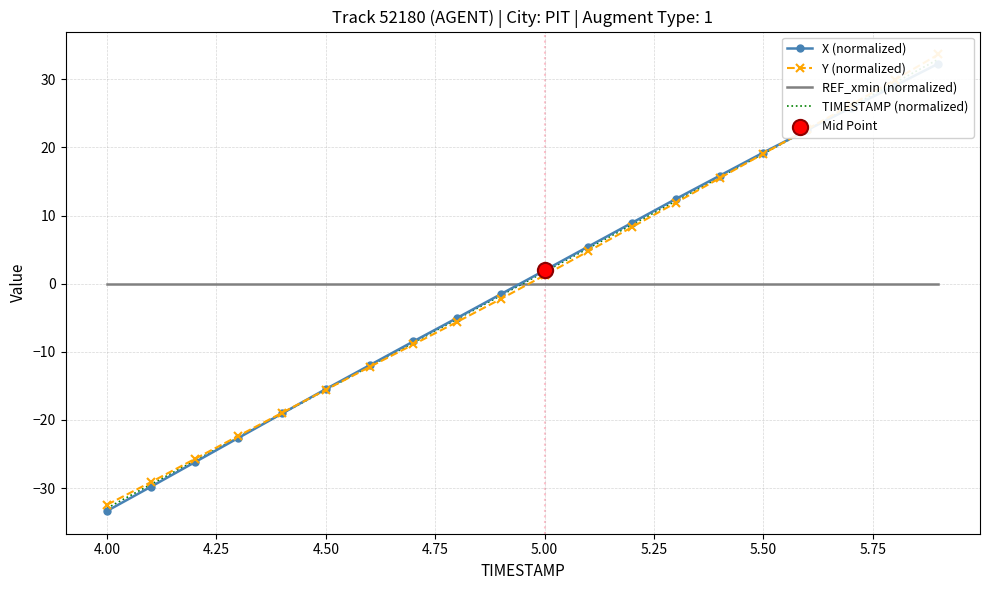

Is the value of REF_xmin (normalized) at 4.00 greater than the value of X (normalized) at 16?

No